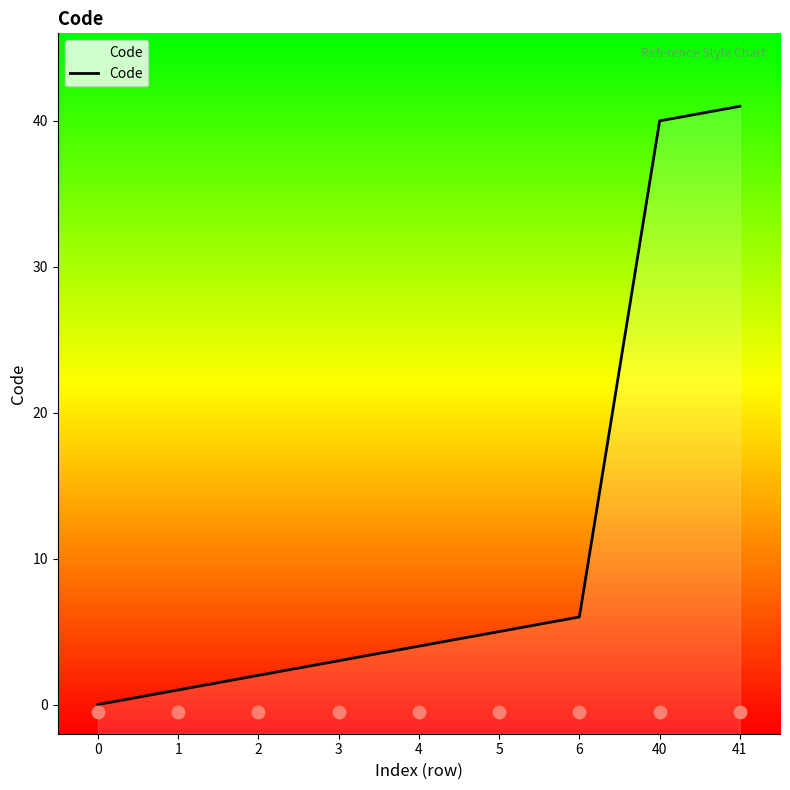

What is the change in value from 3 to 41?

+38